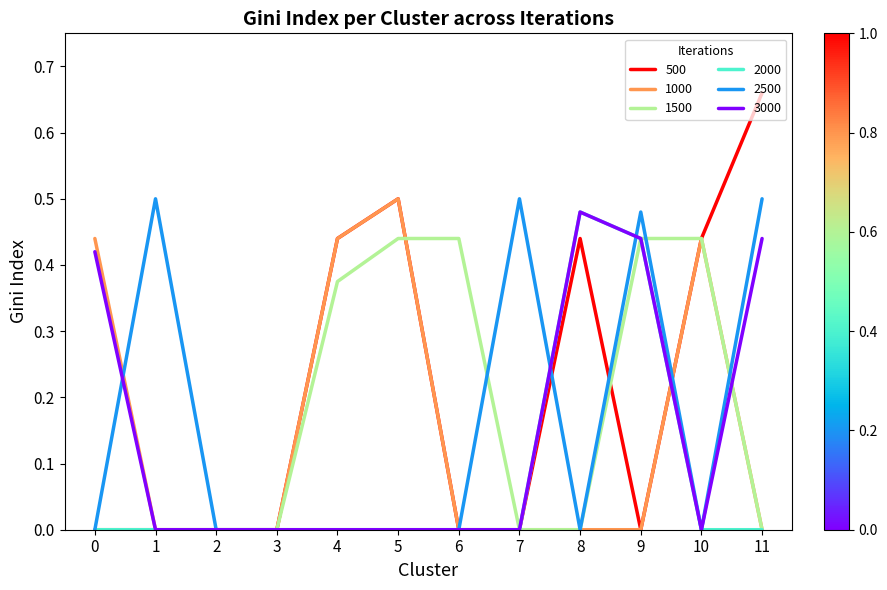

True or false: 1000 has more than 0 interior local peaks.

True